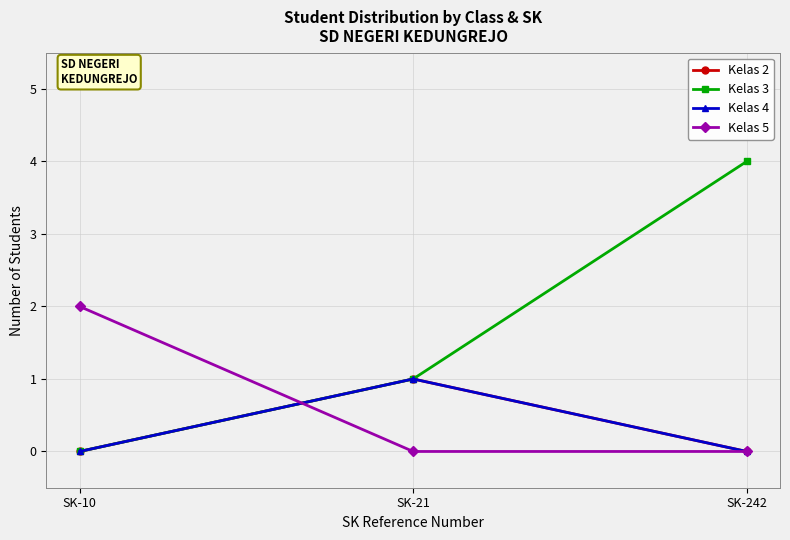

Which series changed the most between SK-10 and SK-242?

Kelas 3